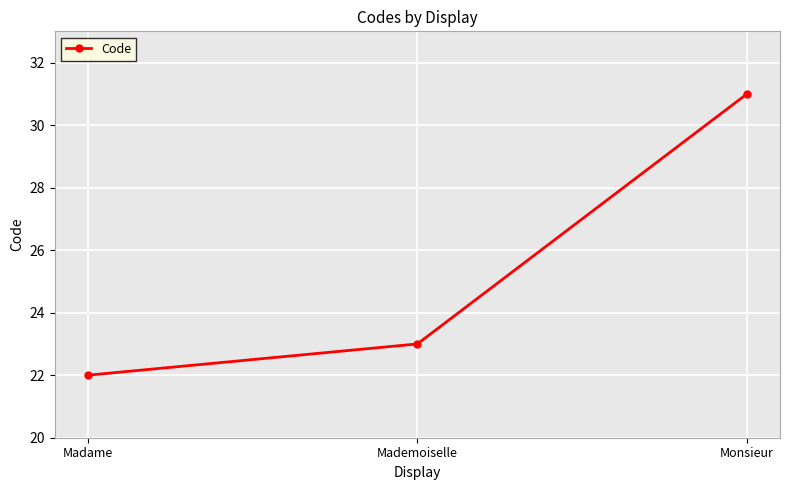

Count the values in the range 22 to 31.

3